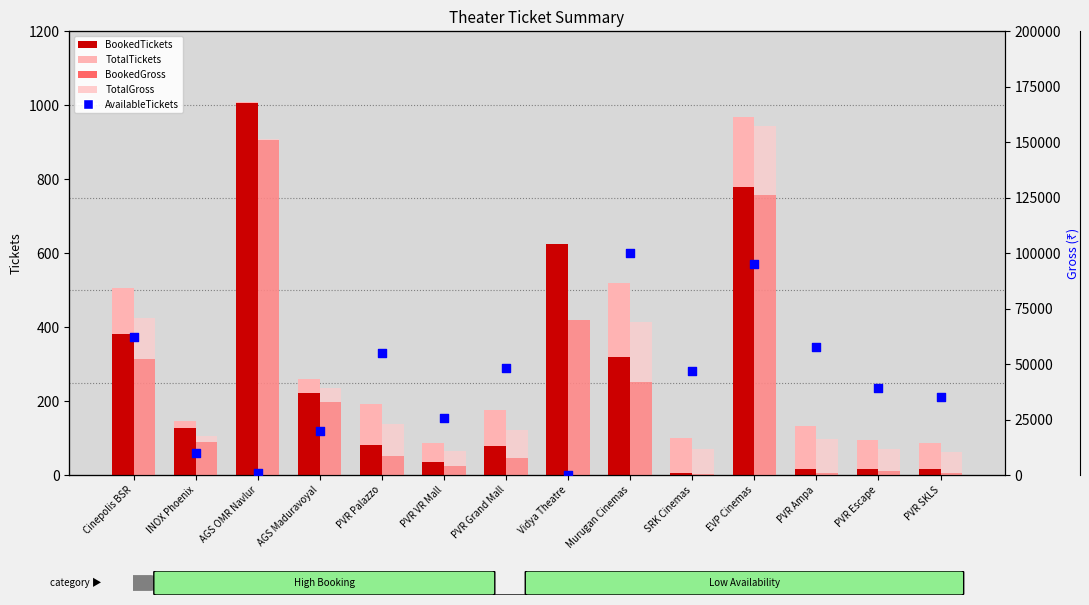

At which category is the sum across all series the highest?

AGS OMR Navlur